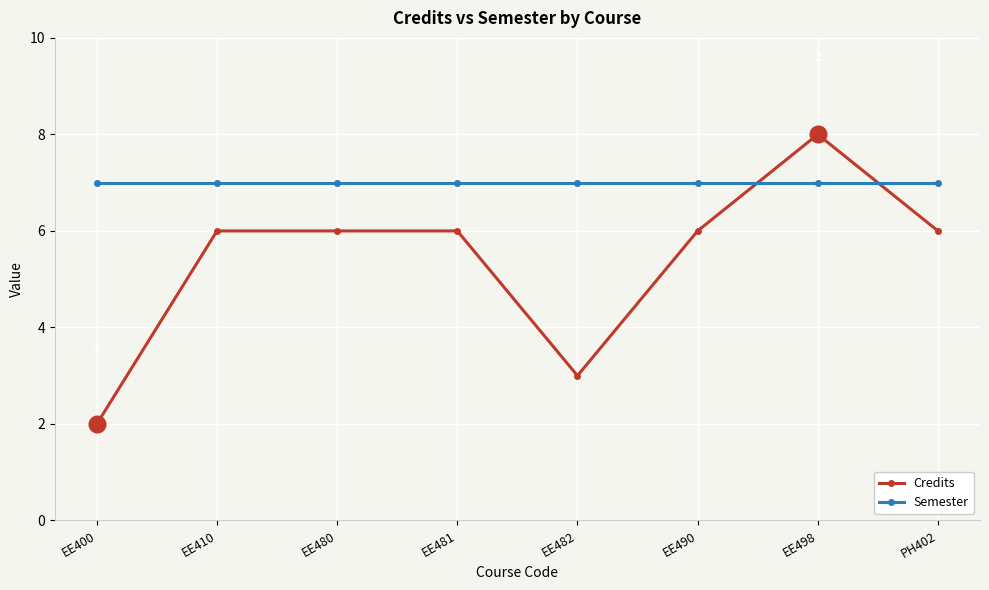

What is the greatest value displayed?

8